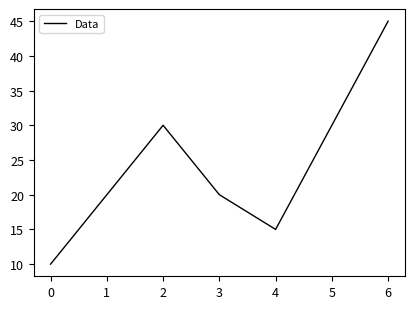

The value at 2 is 30. True or false?

True